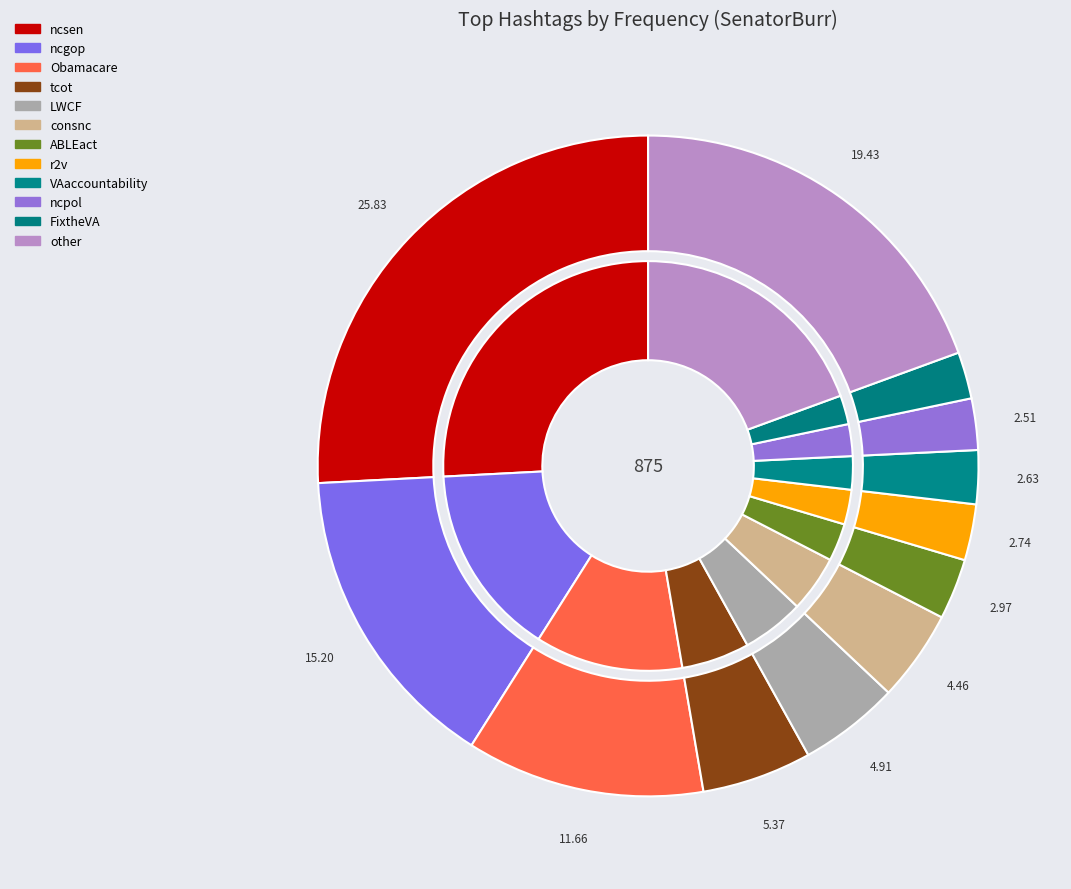

How much of the chart is everything except LWCF?

95.1%